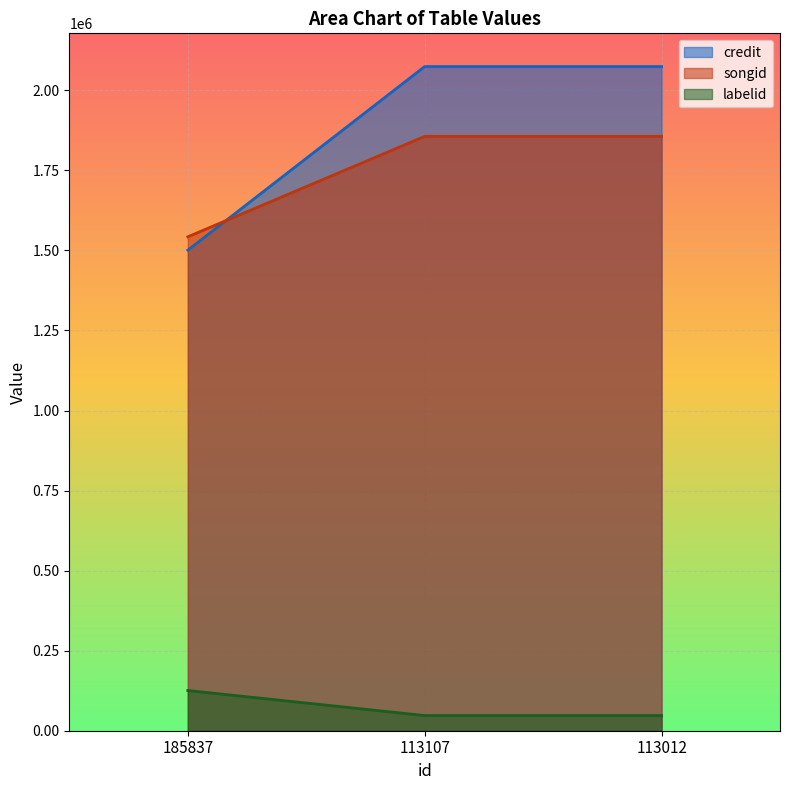

Which has a higher value, 185837 or 113107?

113107